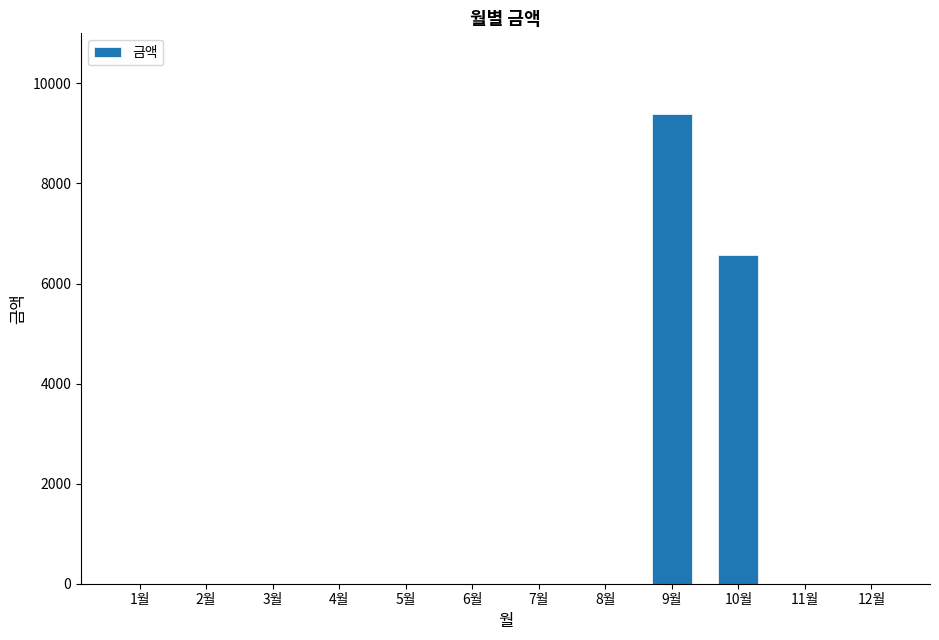

Which label corresponds to the largest value in the chart?

9월